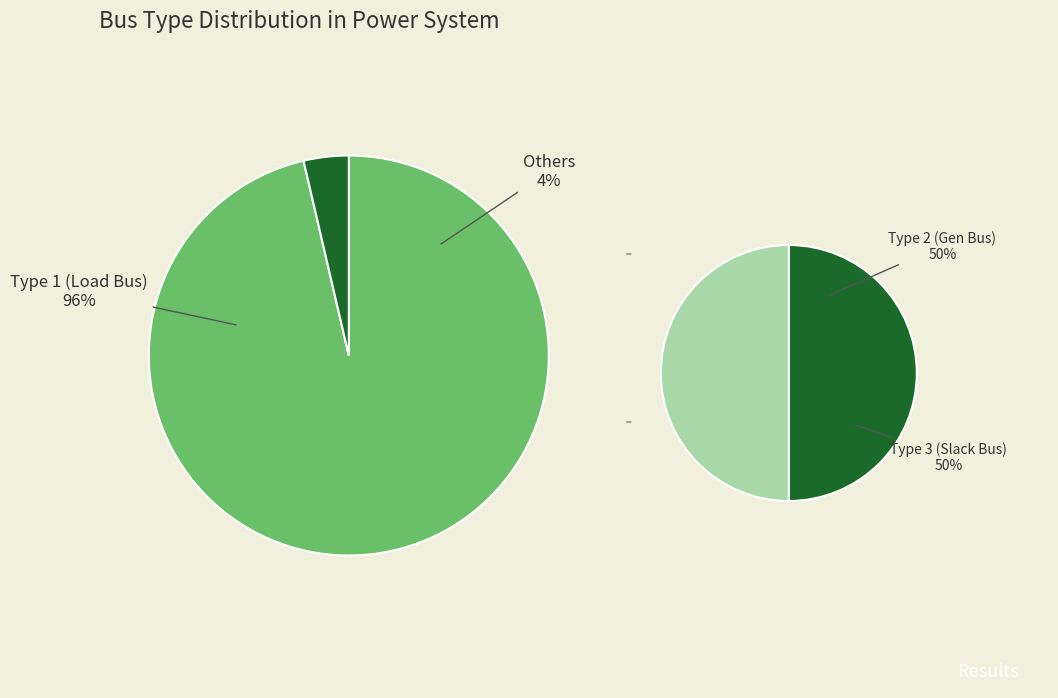

To the nearest percent, what portion does BUS_TYPE_1 represent?

96%